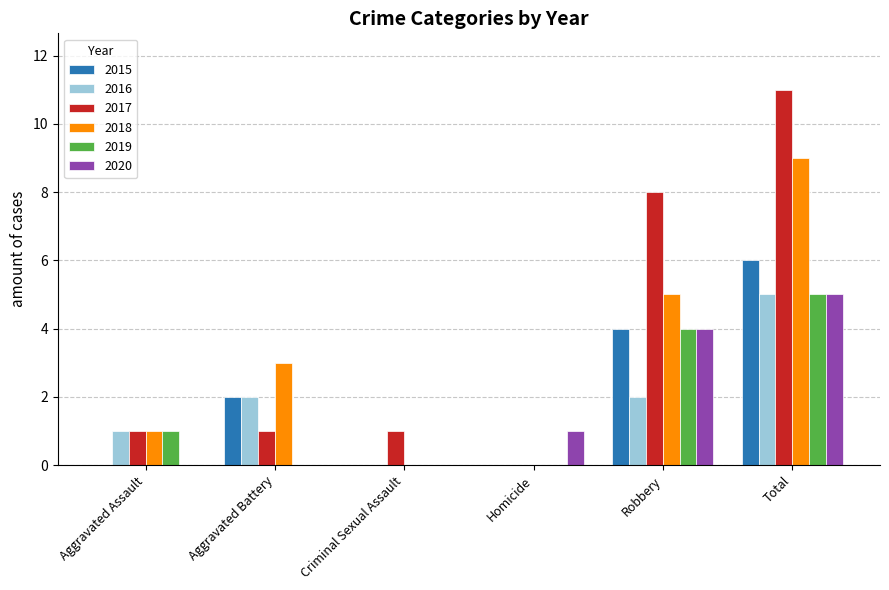

Read the 2017 value at Total.

11